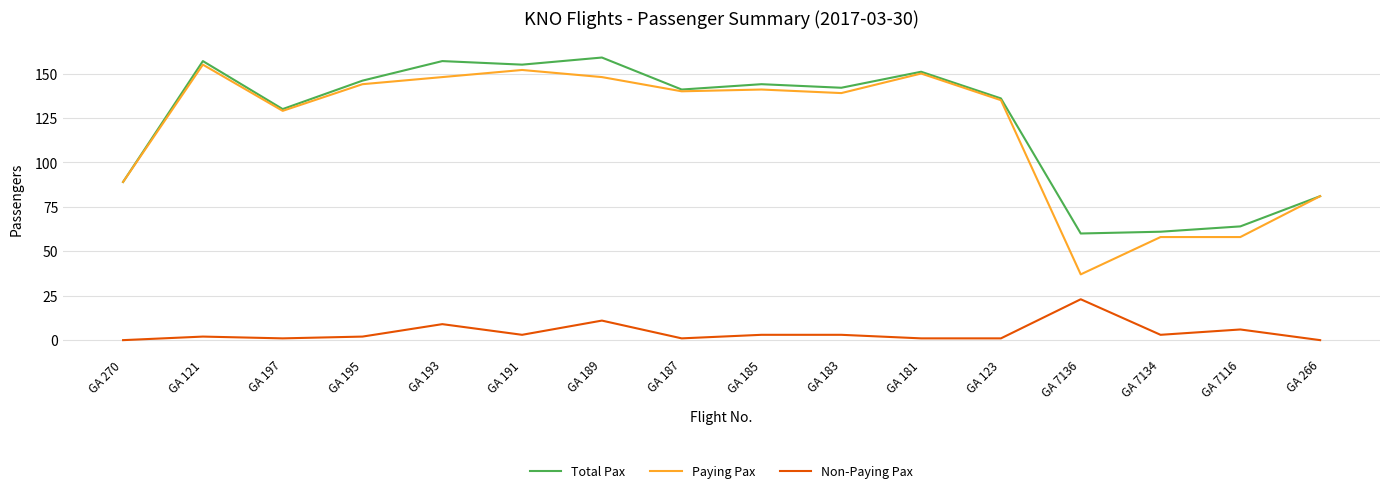

What value does the Total Pax series have at GA 187, to the nearest 5?

140